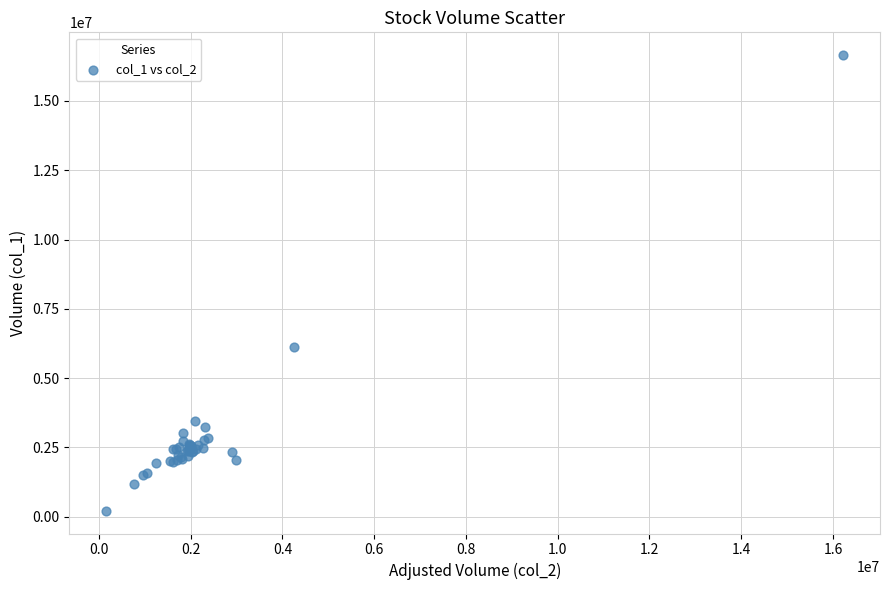

What Y value in the scatter plot is closest to 8436000?

6122000